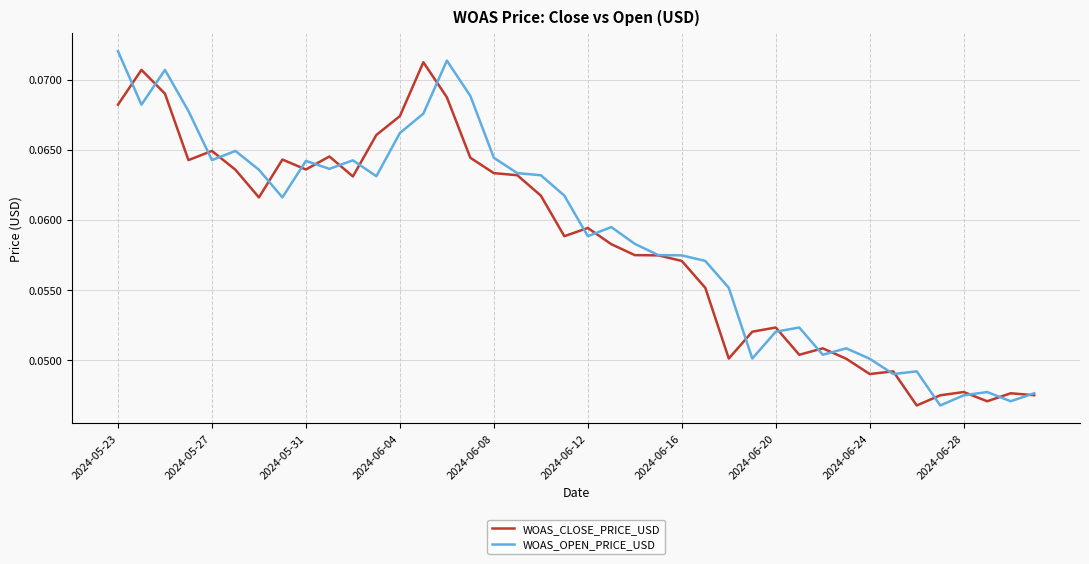

What are all the series names shown in the legend?

WOAS_CLOSE_PRICE_USD, WOAS_OPEN_PRICE_USD